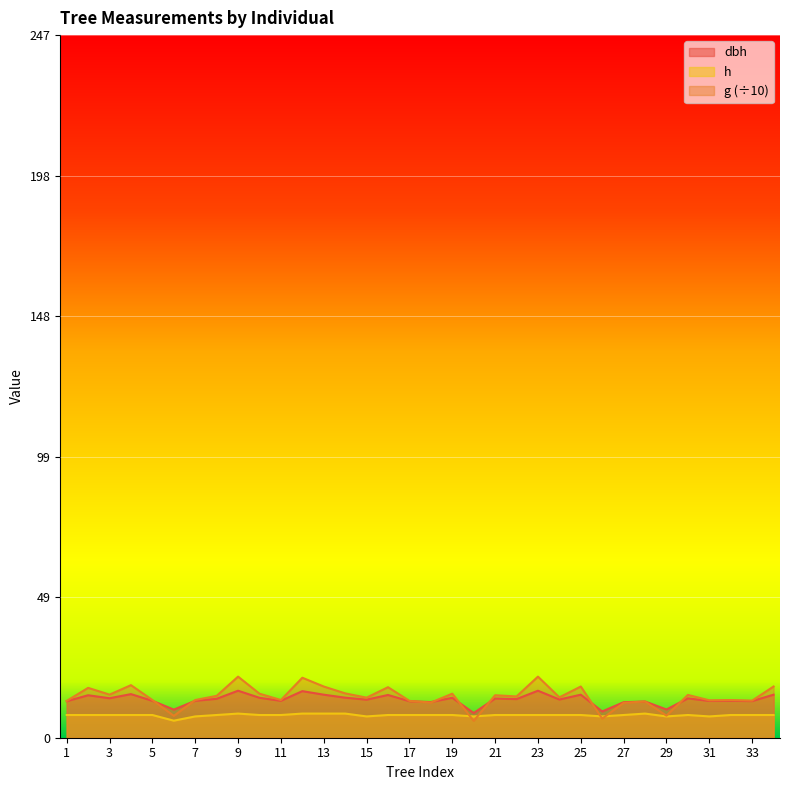

Is the value of h at 18 greater than the value of g at 18?

No